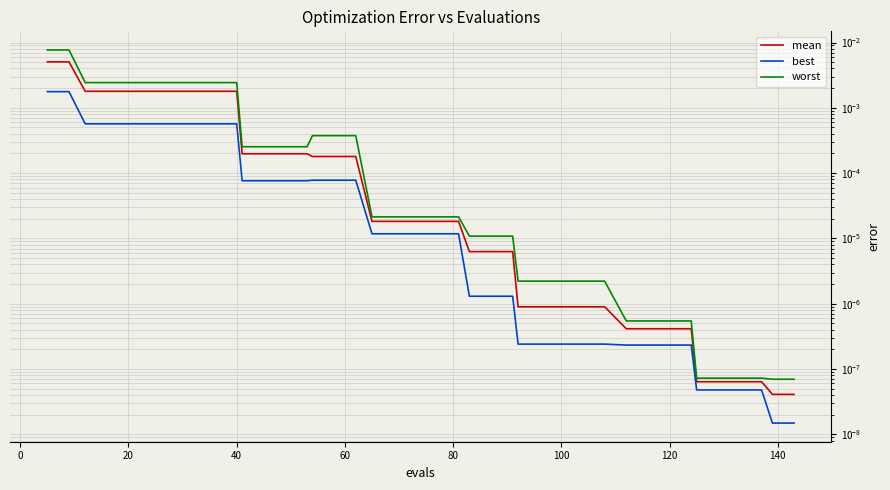

Which series has the widest spread of values?

worst